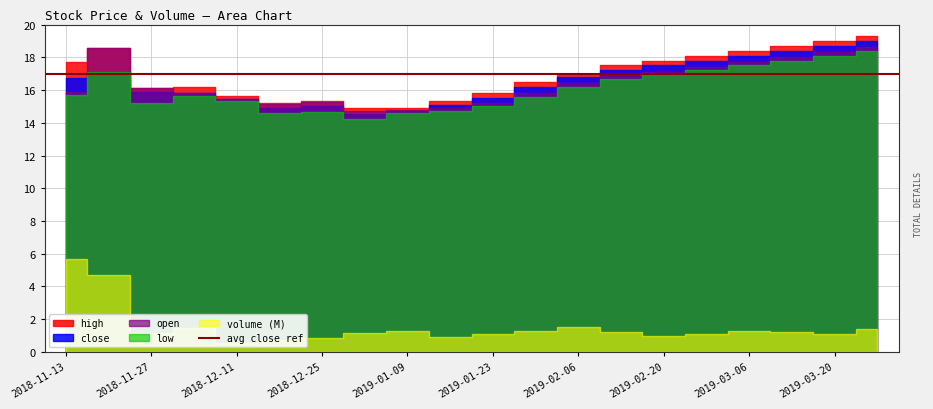

True or false: volume has a value of 2033071.1 at 2019-02-13.

False